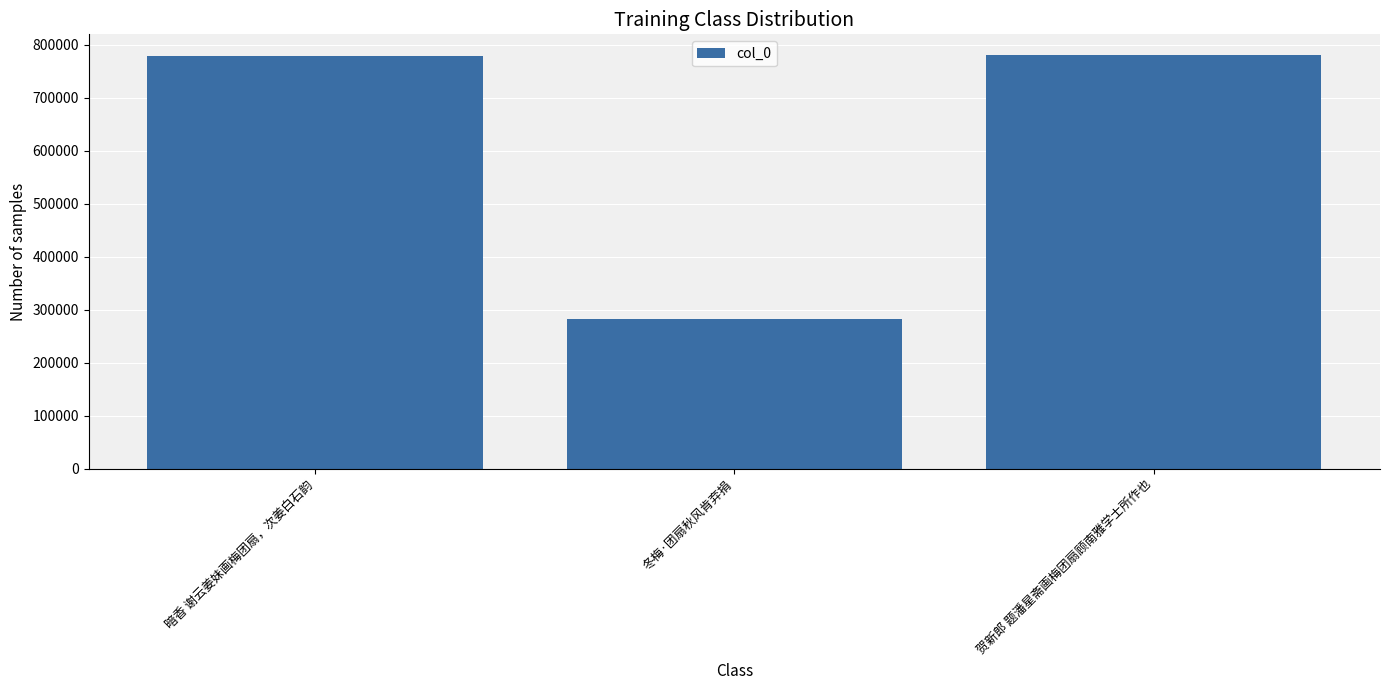

True or false: the data shows 780892 at 贺新郎 题潘星斋画梅团扇顾南雅学士所作也.

True